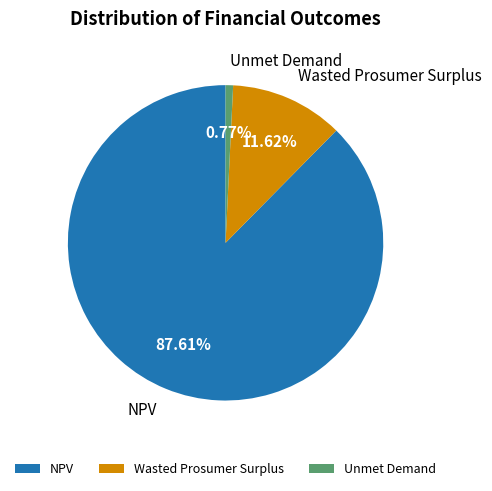

Which slice is the largest?

NPV